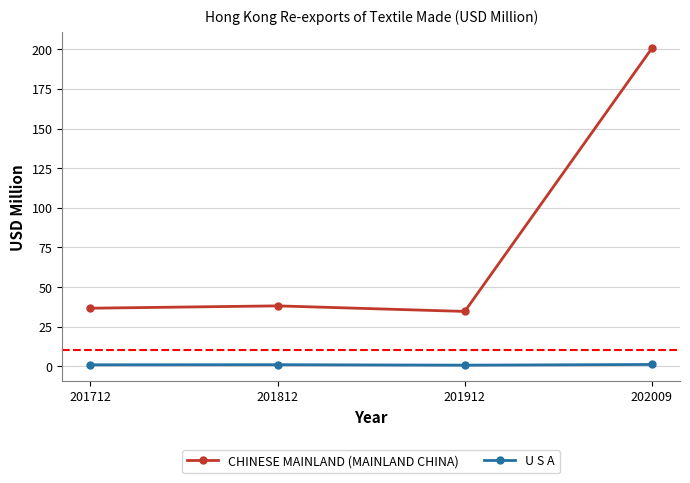

At which category is the sum across all series the highest?

202009